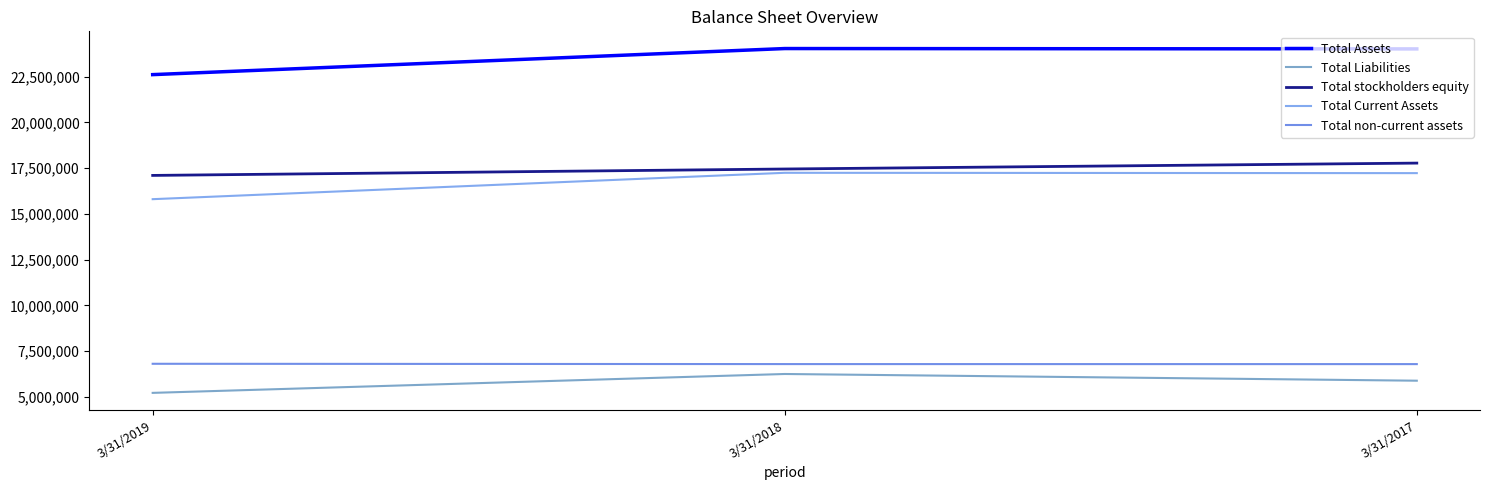

Is the value of Total Current Assets at 3/31/2019 greater than the value of Total non-current assets at 3/31/2017?

Yes